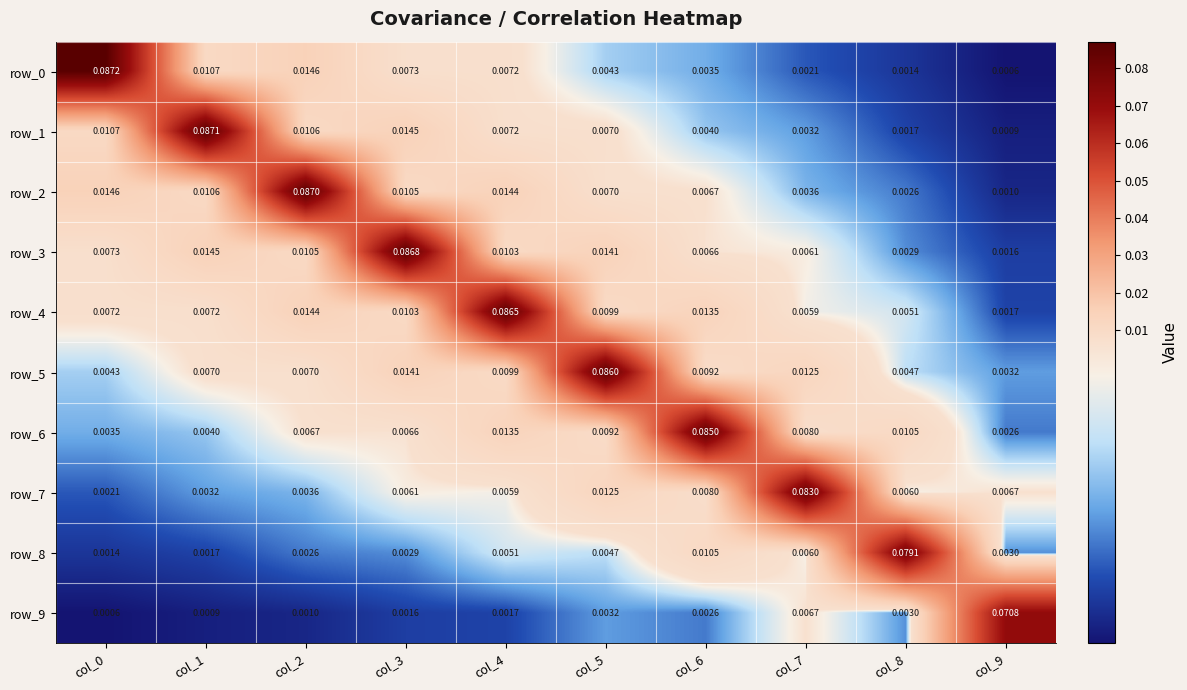

Is the value of row_3 at col_1 greater than the value of row_9 at col_7?

Yes